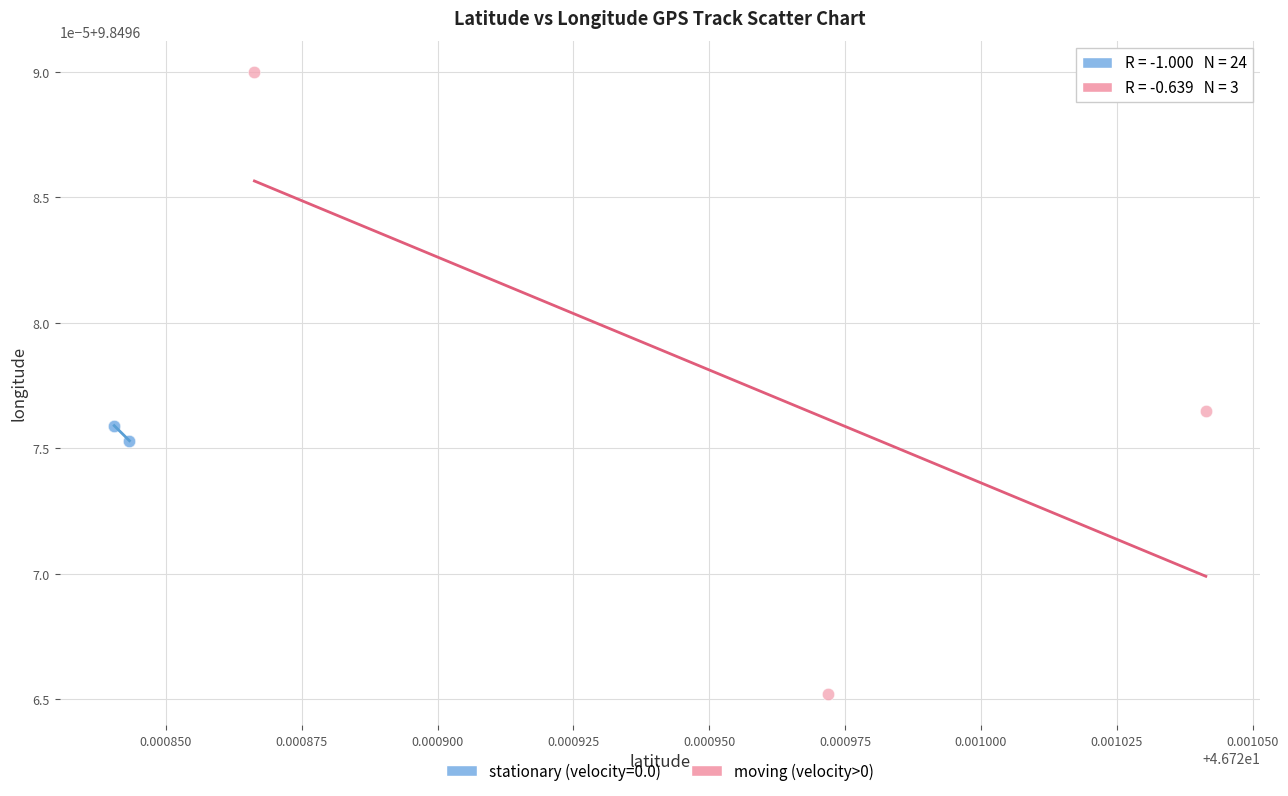

What are all the series names shown in the legend?

stationary (velocity=0.0), moving (velocity>0)